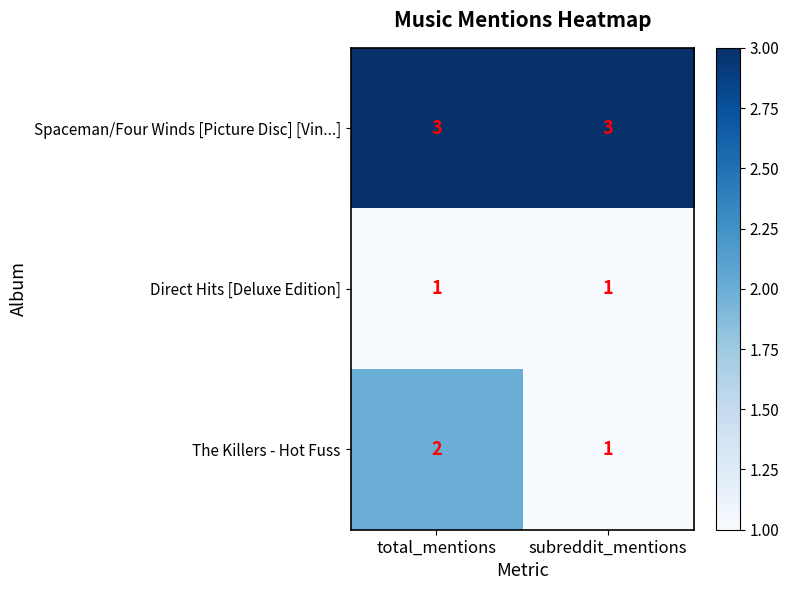

Rank the series by their average value, from lowest to highest.

Direct Hits [Deluxe Edition], The Killers - Hot Fuss, Spaceman/Four Winds [Picture Disc] [Vin...]